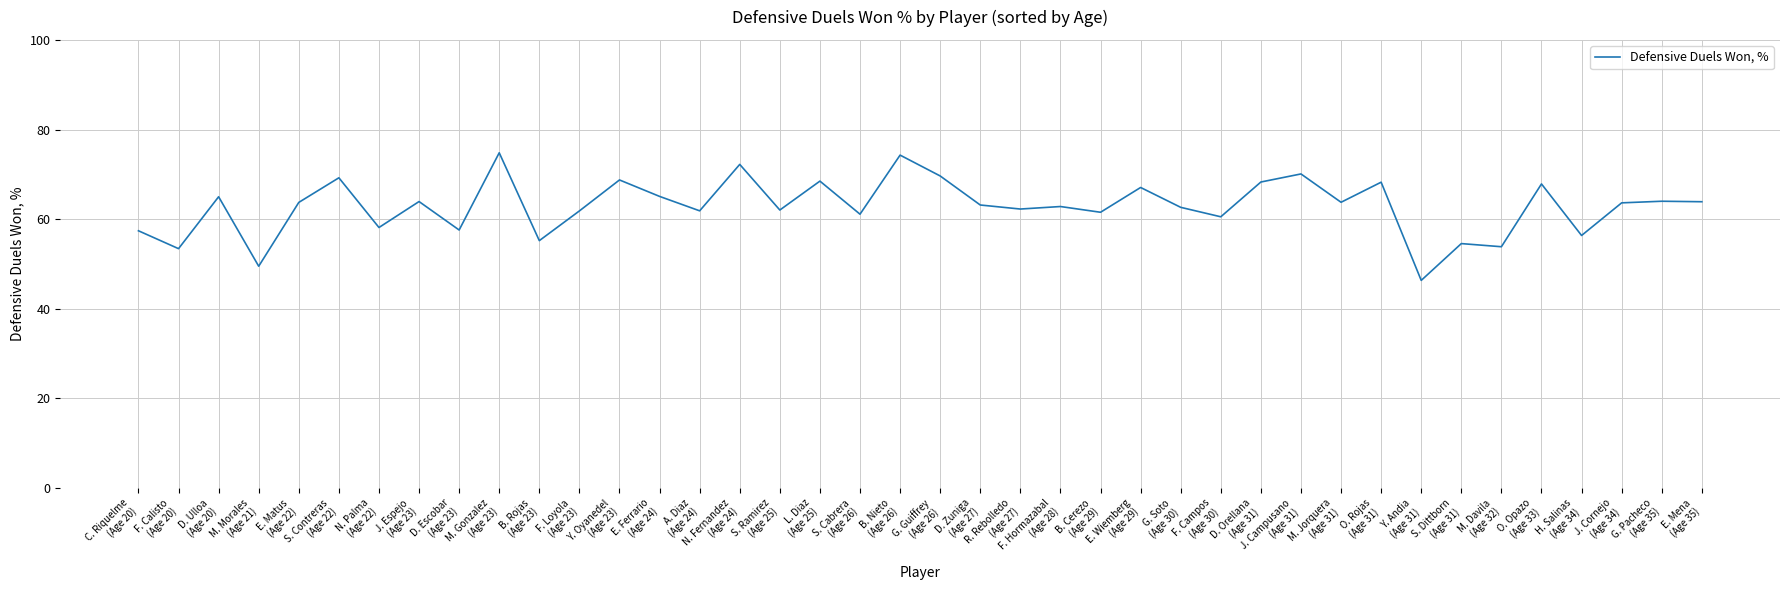

What is the difference between the maximum and minimum values?

28.5